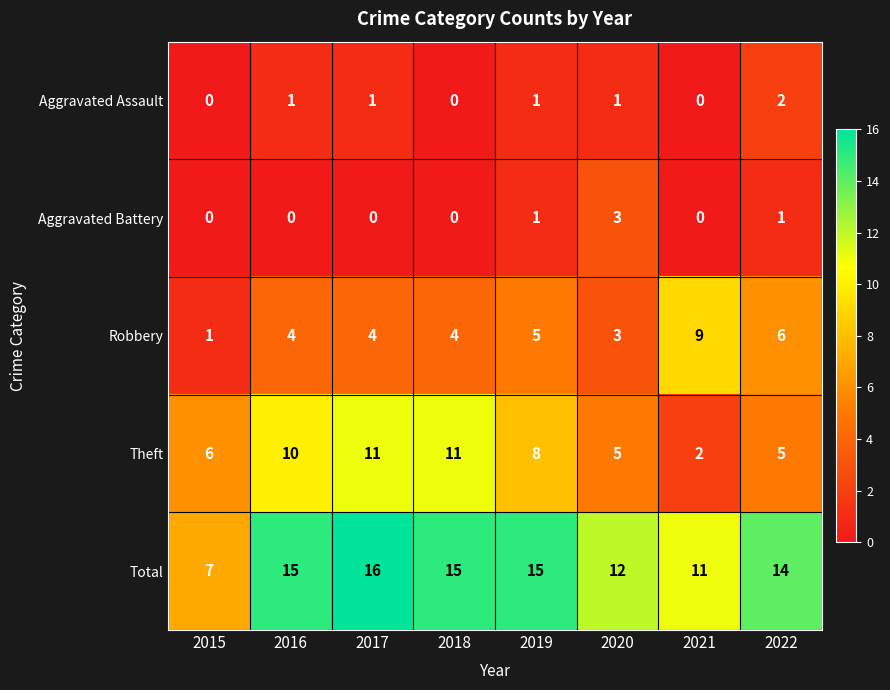

How many distinct data groups are displayed?

5